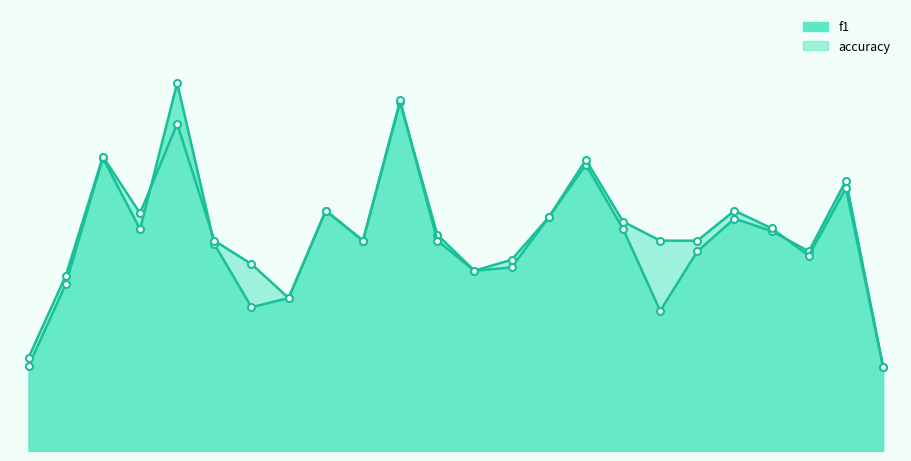

What is the value of the f1 point at the 24th from the left?

0.2